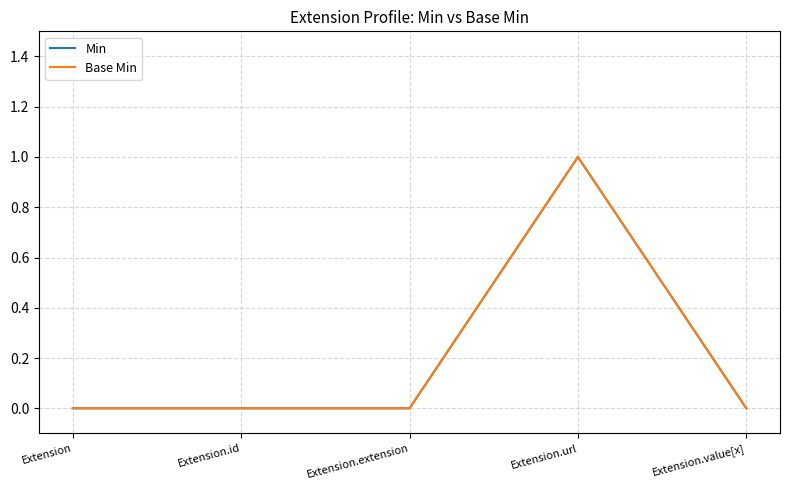

The Min series shows 1 at Extension.url. True or false?

True